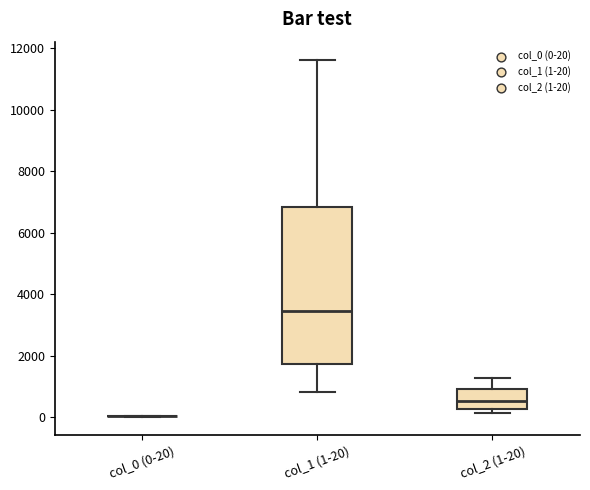

Where is the lower edge of the box for col_1 (1-20) on the y-axis? The values are not printed on the chart, so give them approximately, as read against the axis.

1800